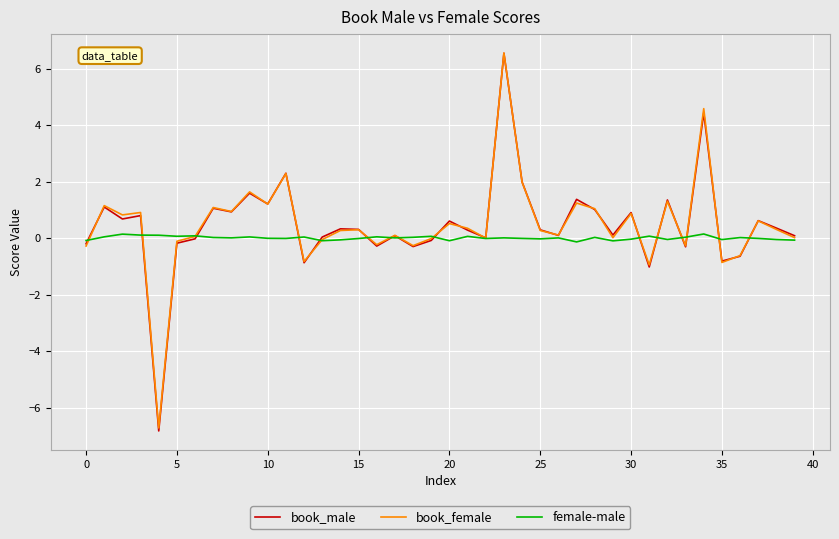

What is the minimum value for book_female?

-6.7